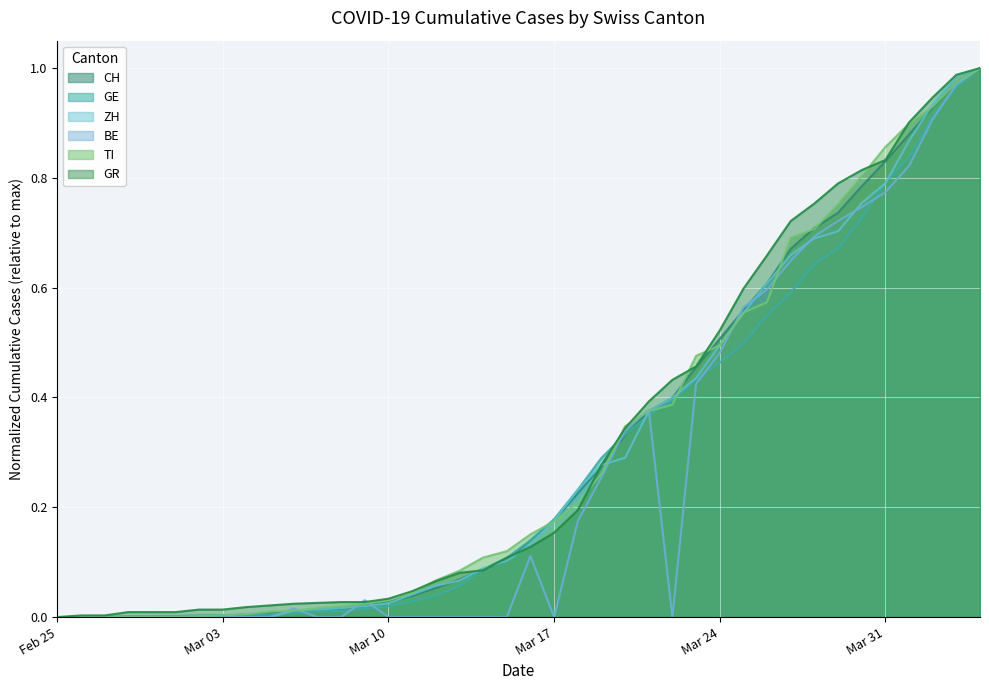

Which category has the highest value in the GR series?

2020-04-04